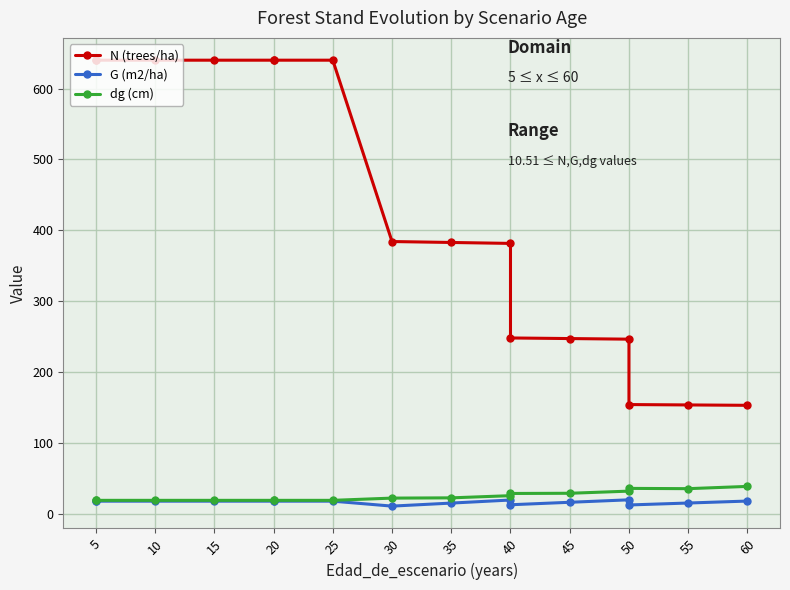

Count the number of data series in this chart.

3